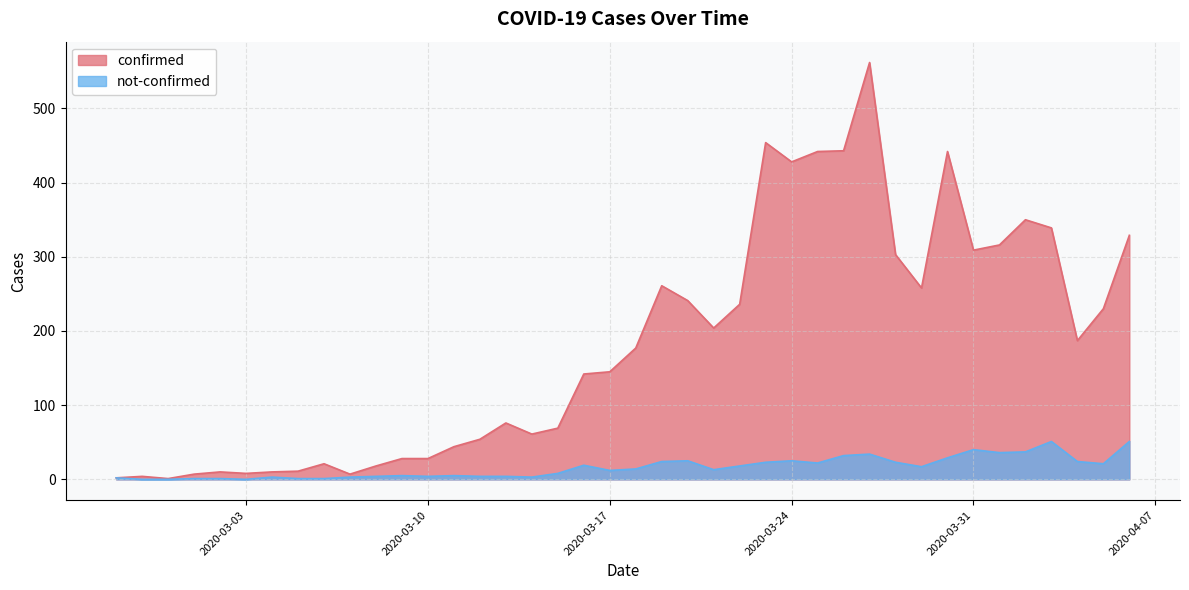

At which category is the sum across all series the highest?

2020-03-27